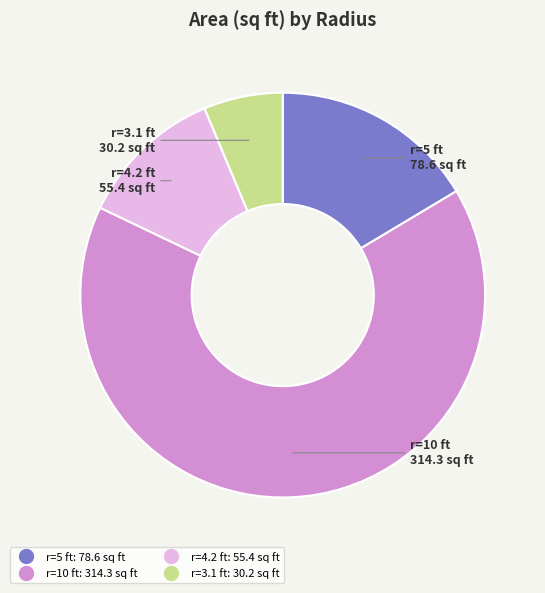

Is there any slice that represents more than half of the pie?

Yes